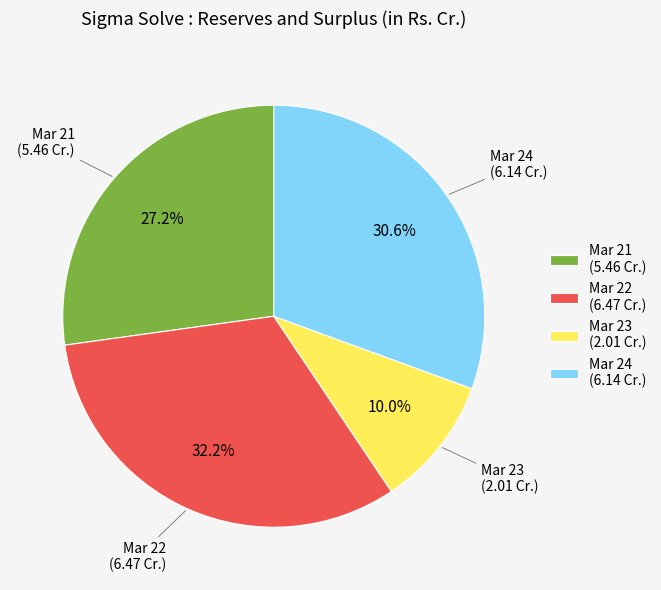

Is there any slice that represents more than half of the pie?

No